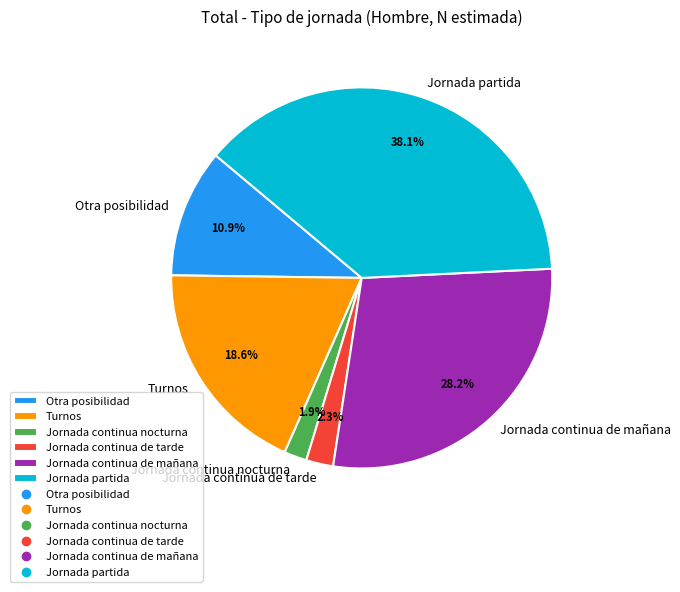

Count the number of slices in the pie.

6